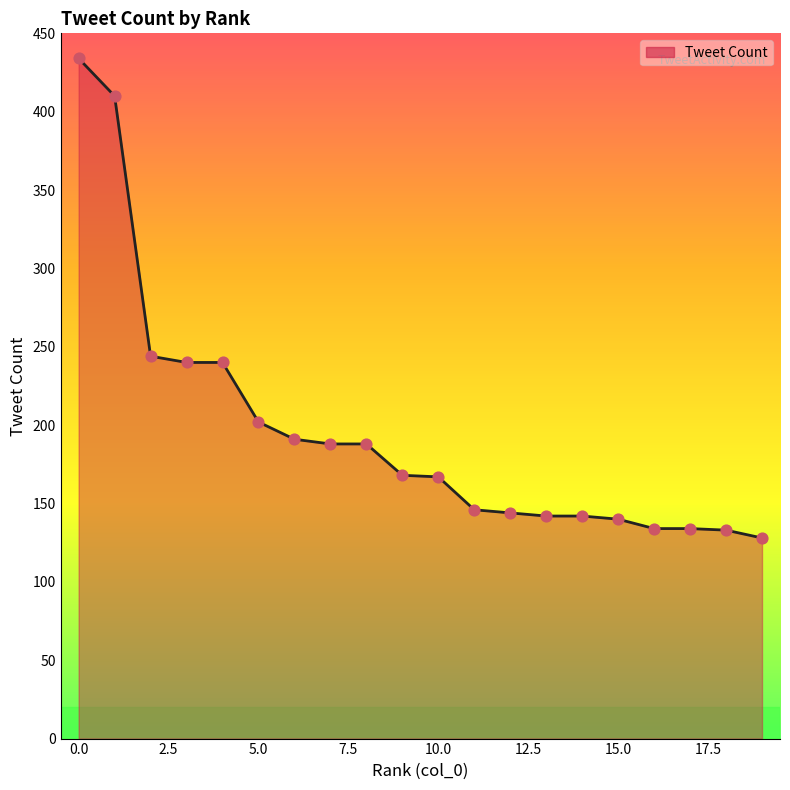

What is the smallest value displayed?

128